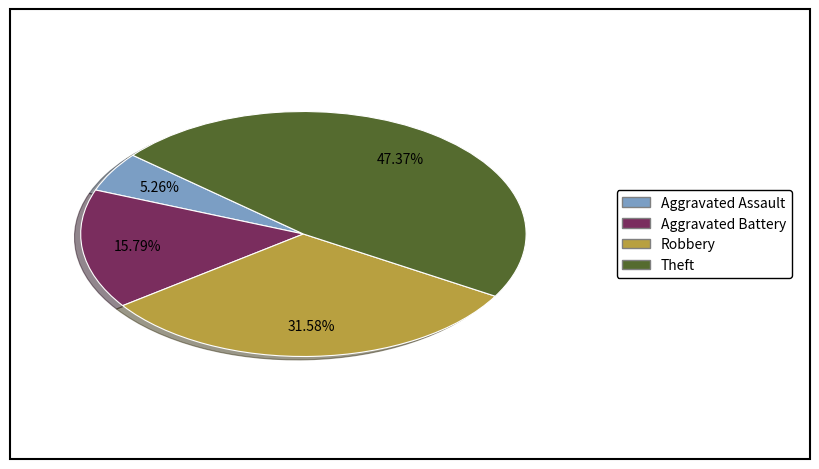

How many slices are in this pie chart?

4